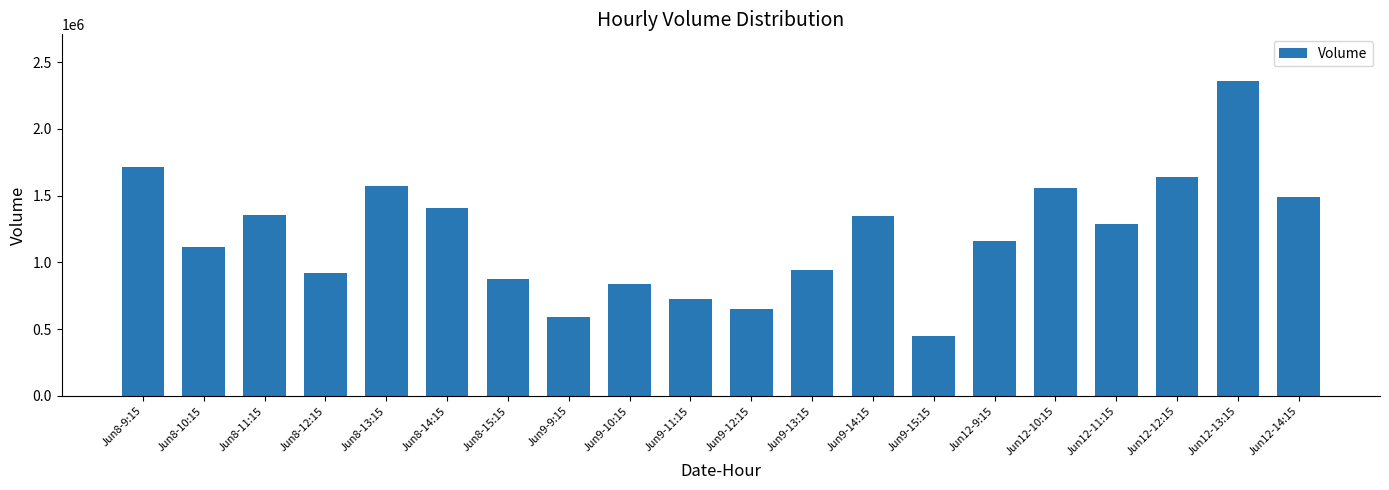

What is the label of the 9th bar from the right?

Jun9-13:15